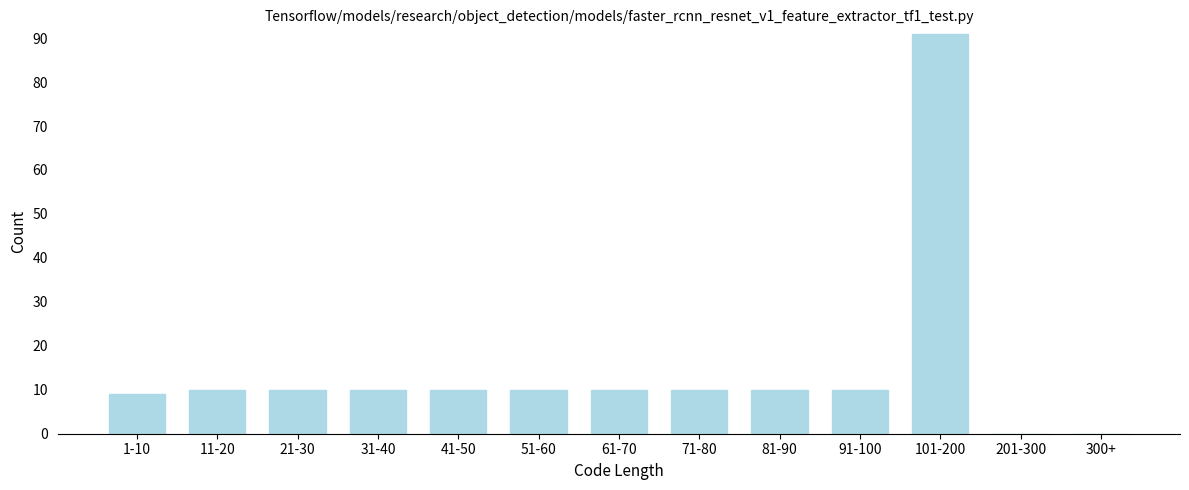

Reading left to right, list all the values displayed in this chart.

1-10=9	11-20=10	21-30=10	31-40=10	41-50=10	51-60=10	61-70=10	71-80=10	81-90=10	91-100=10	101-200=91	201-300=0	300+=0